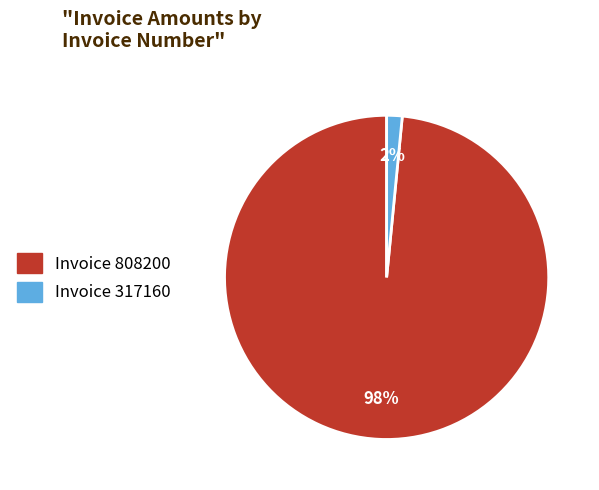

Does any single category account for the majority?

Yes